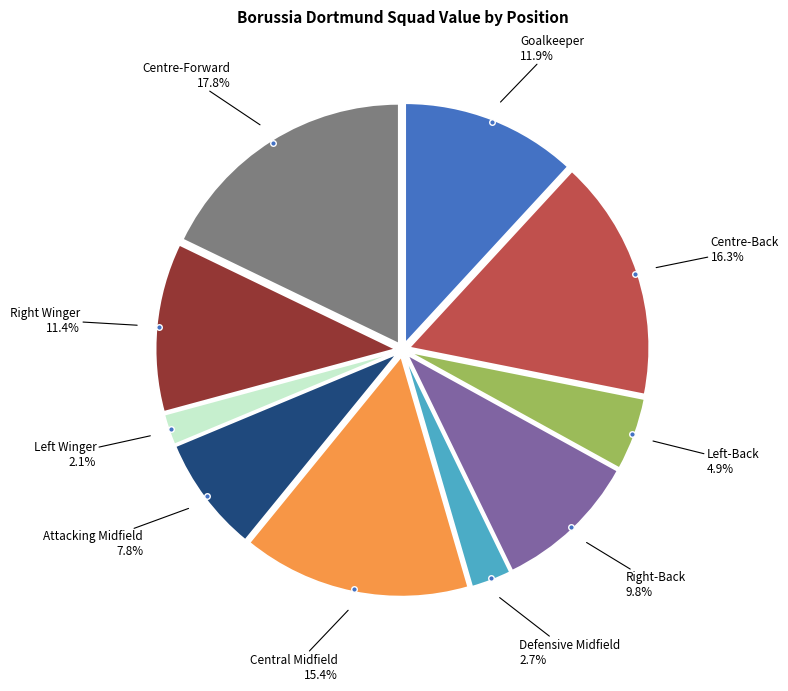

How many slices are in this pie chart?

10